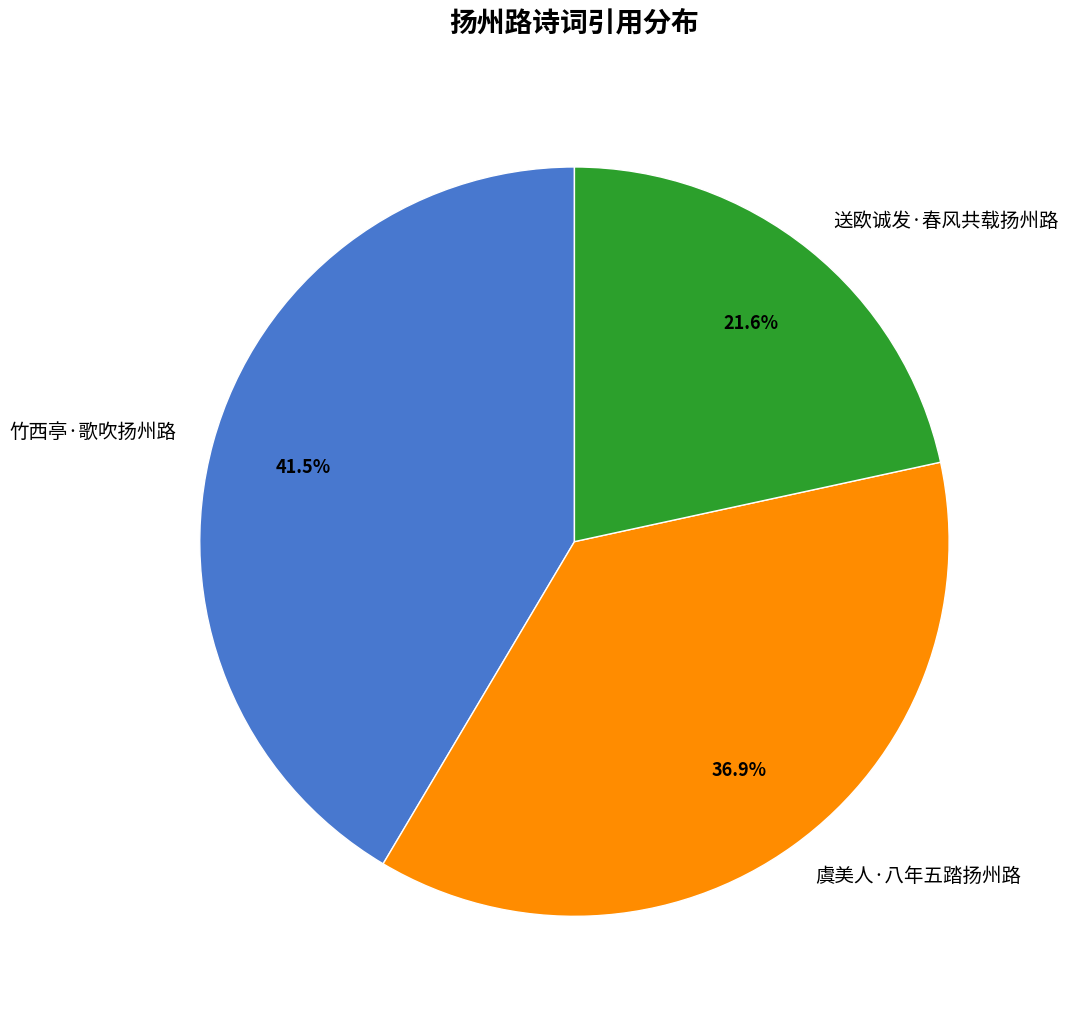

Is it true that 虞美人·八年五踏扬州路 is 46% of the pie?

False